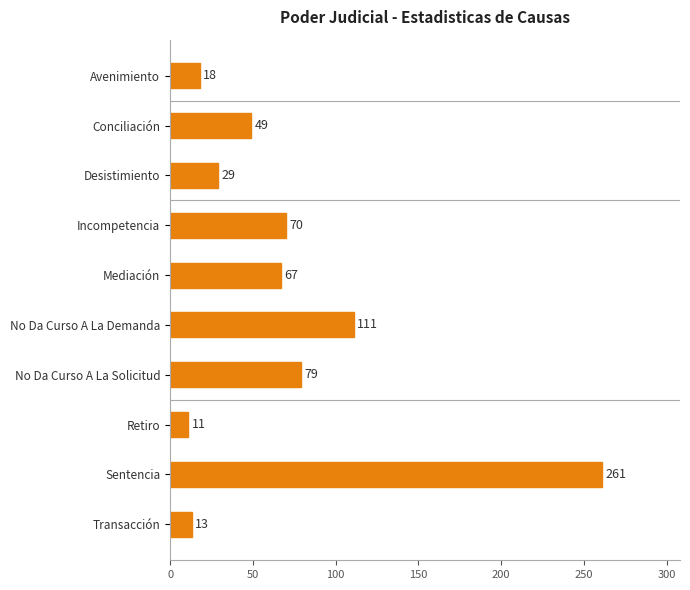

True or false: the data shows 11 at Retiro.

True